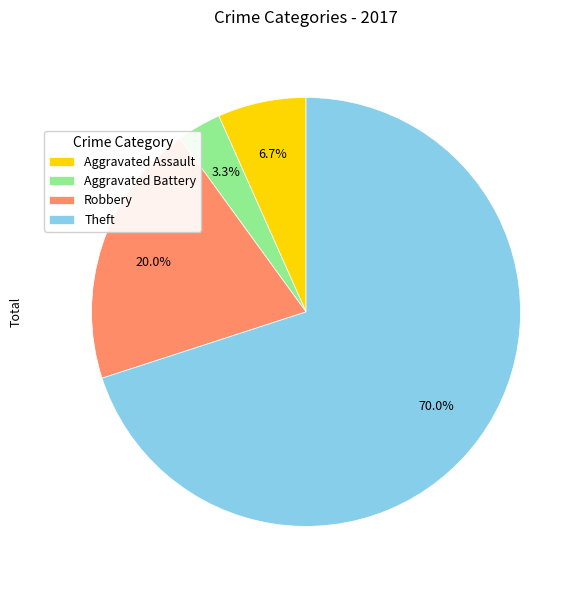

What is the smallest slice in the pie chart?

Aggravated Battery